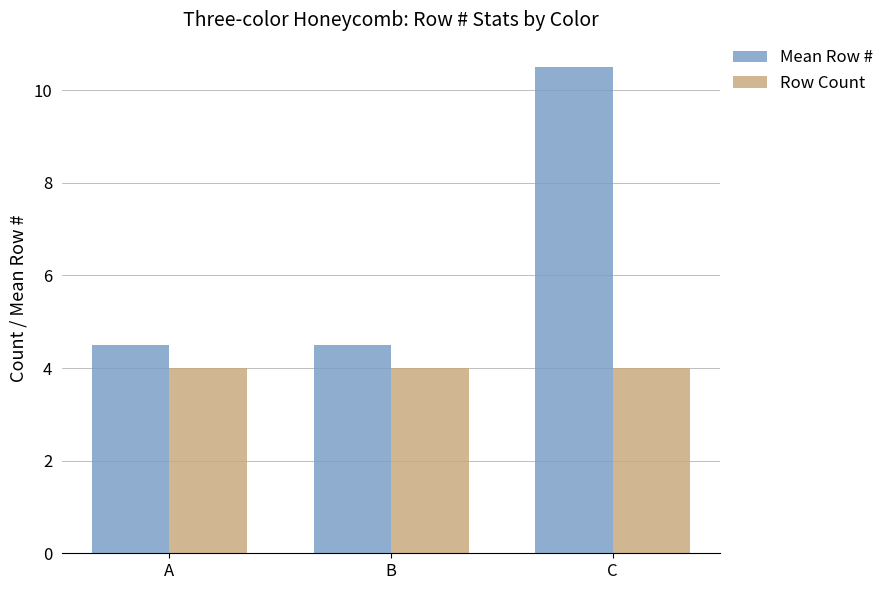

What is the highest value of the Row Count series?

4.0